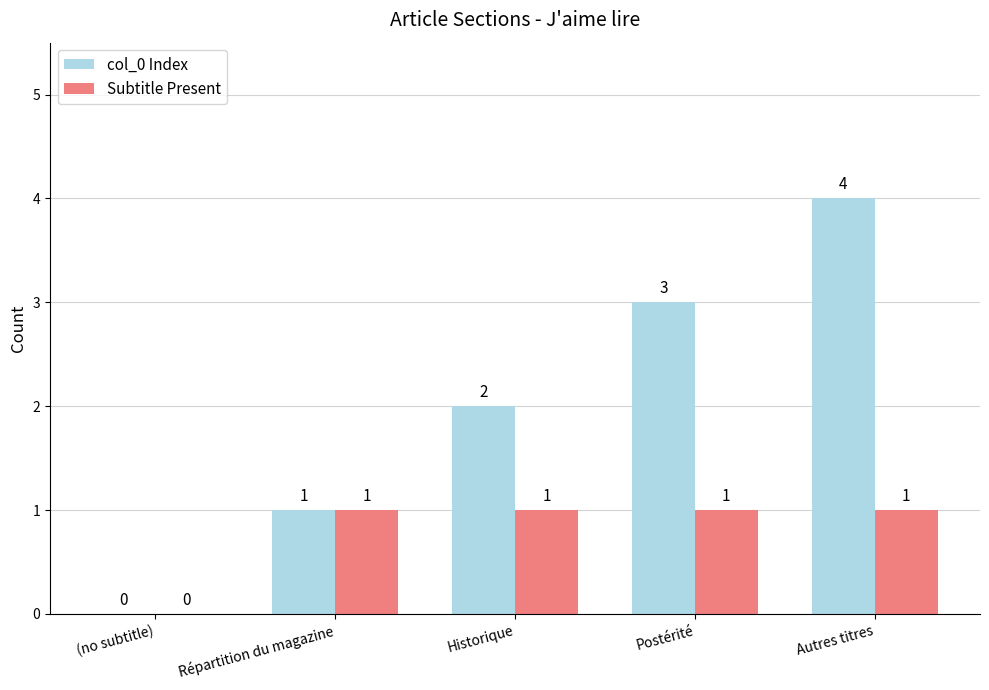

Is it true that Subtitle Present equals 2 at Répartition du magazine?

False